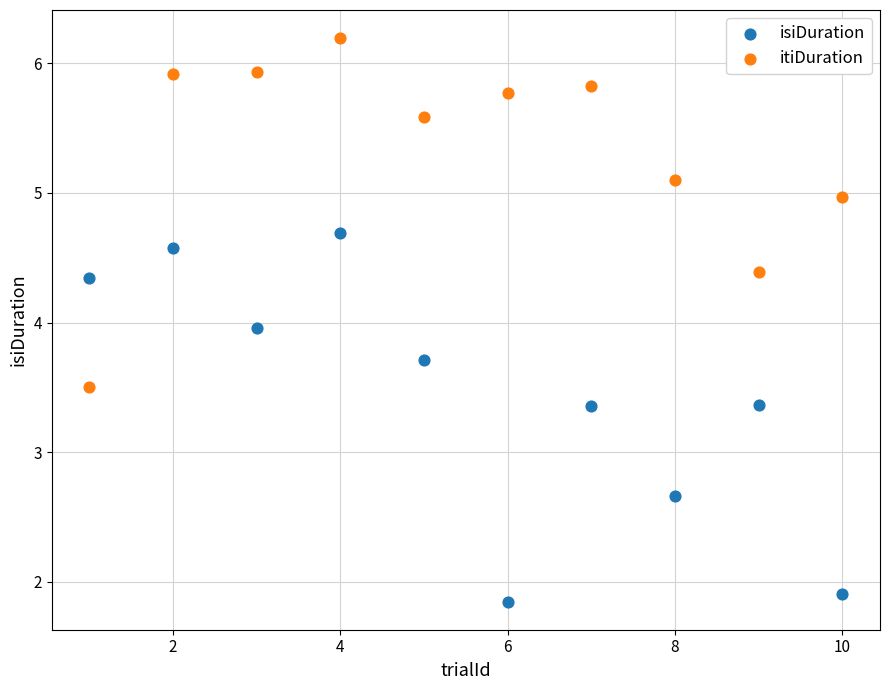

Across all data points, what is the range of X values (max minus min)?

9.0